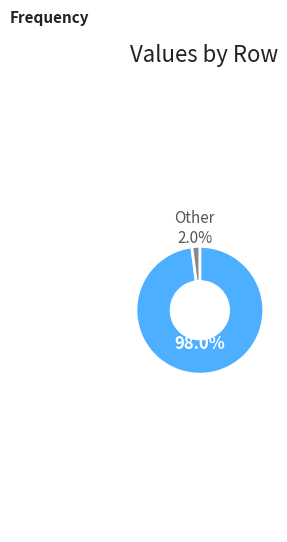

Which category has the biggest portion of the pie?

Row 3